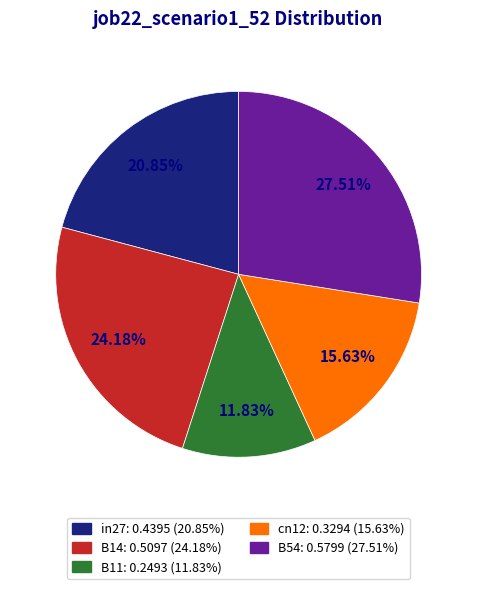

Between cn12 and B11, which is larger?

cn12